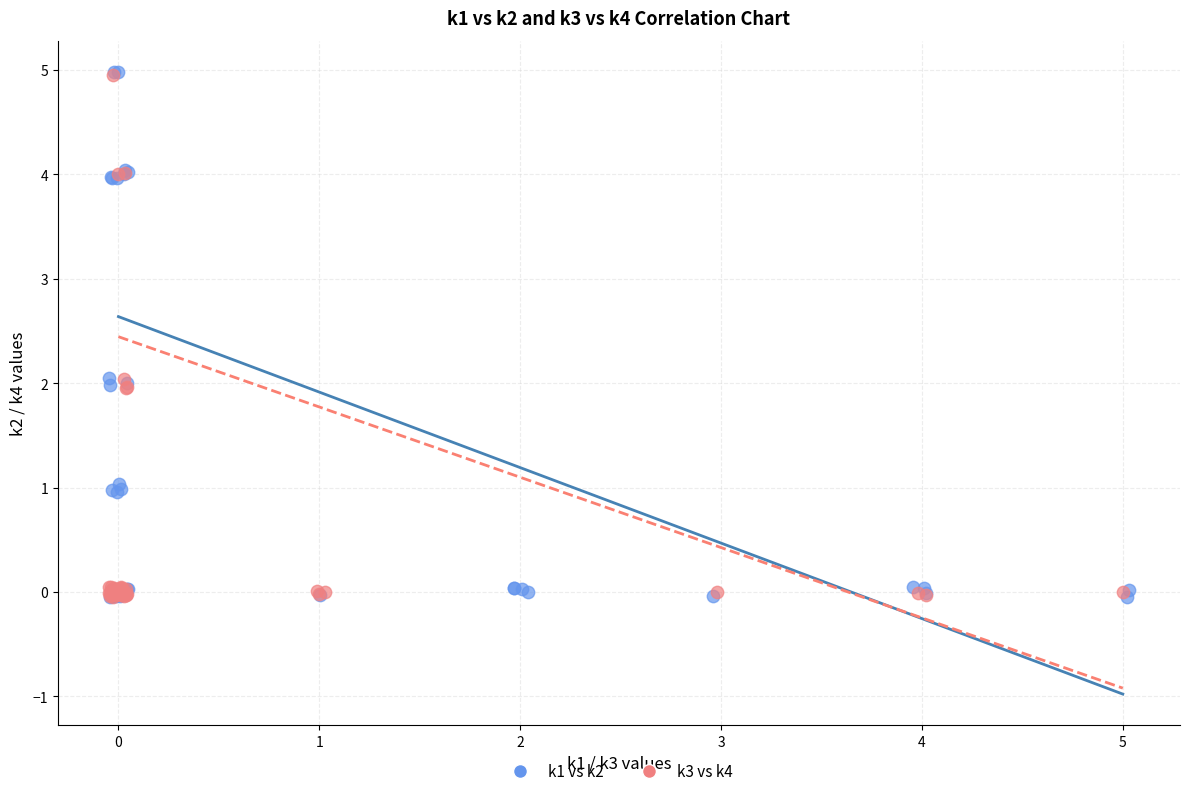

What are all the series names shown in the legend?

k1 vs k2, k3 vs k4